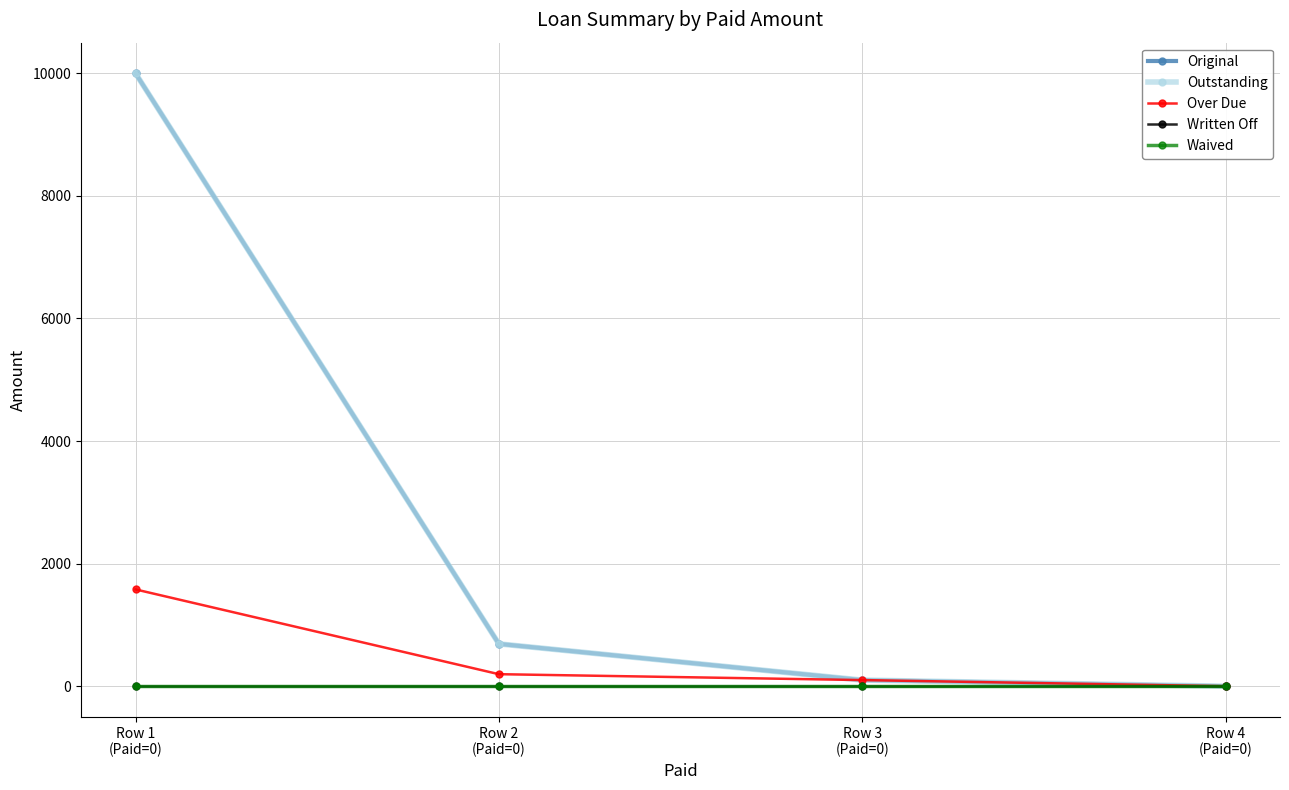

How many lines are shown in the chart?

5